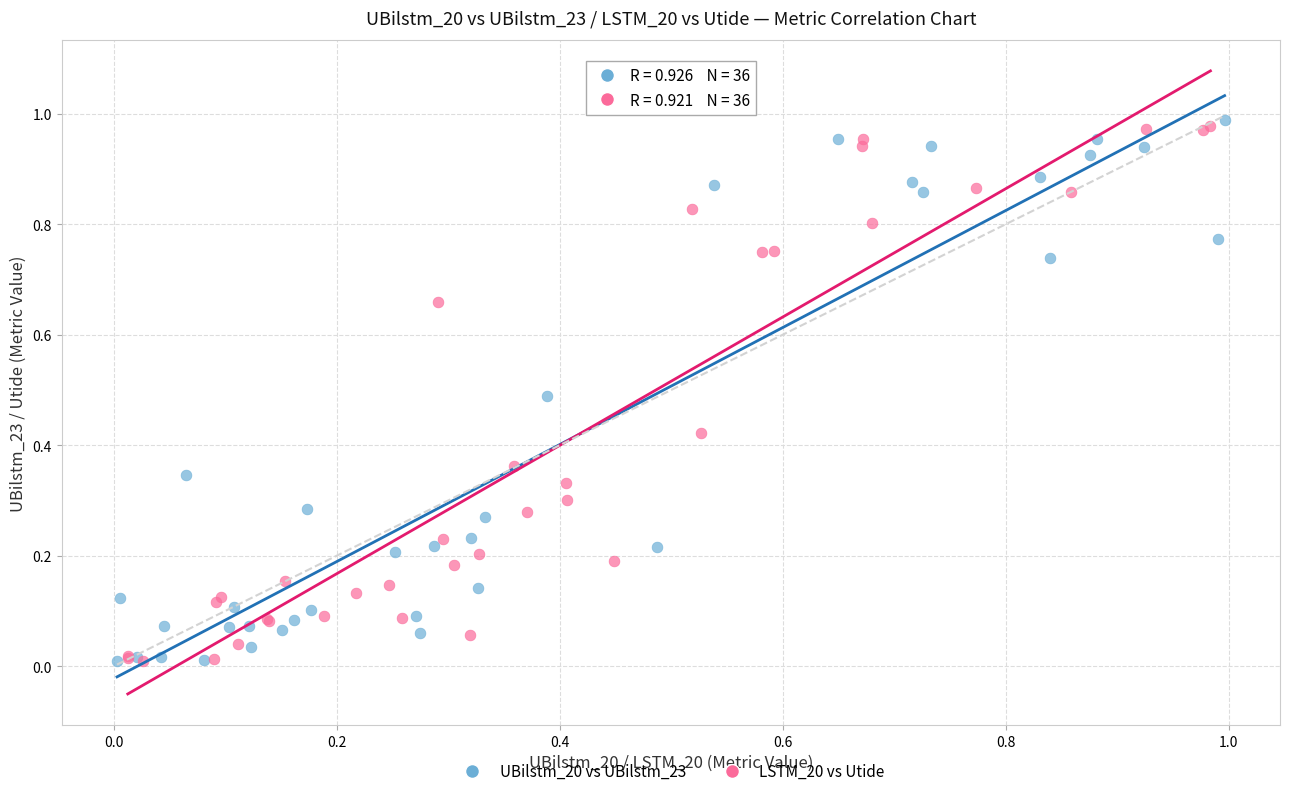

What are all the series names shown in the legend?

UBilstm_20 vs UBilstm_23, LSTM_20 vs Utide